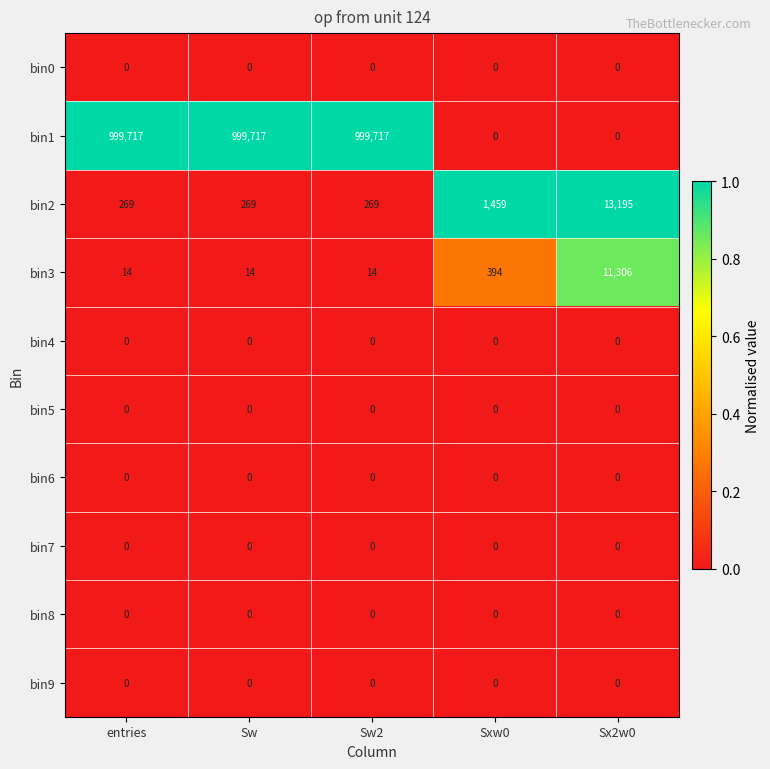

What is the spread (max minus min) of values at Sx2w0?

13195